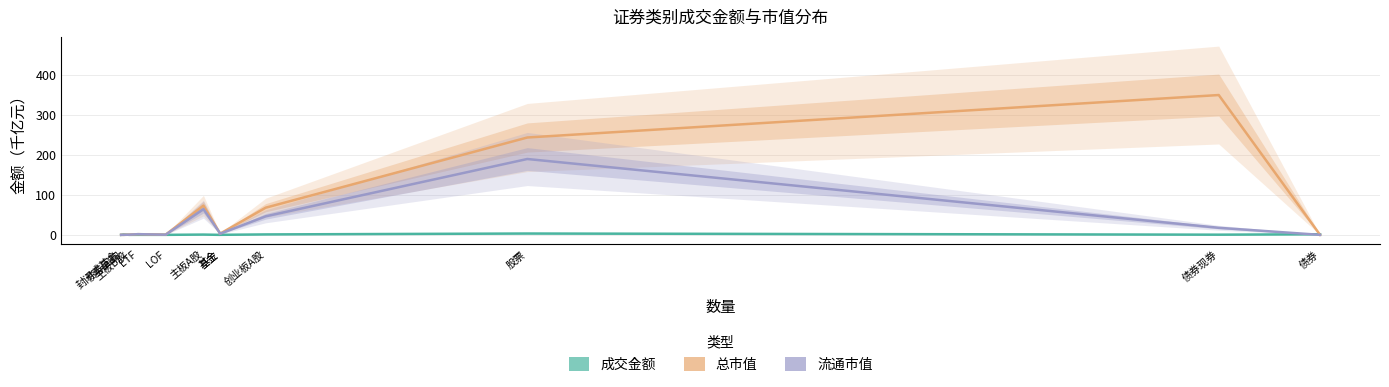

Is it true that 成交金额 equals 0.0 at ETF?

False